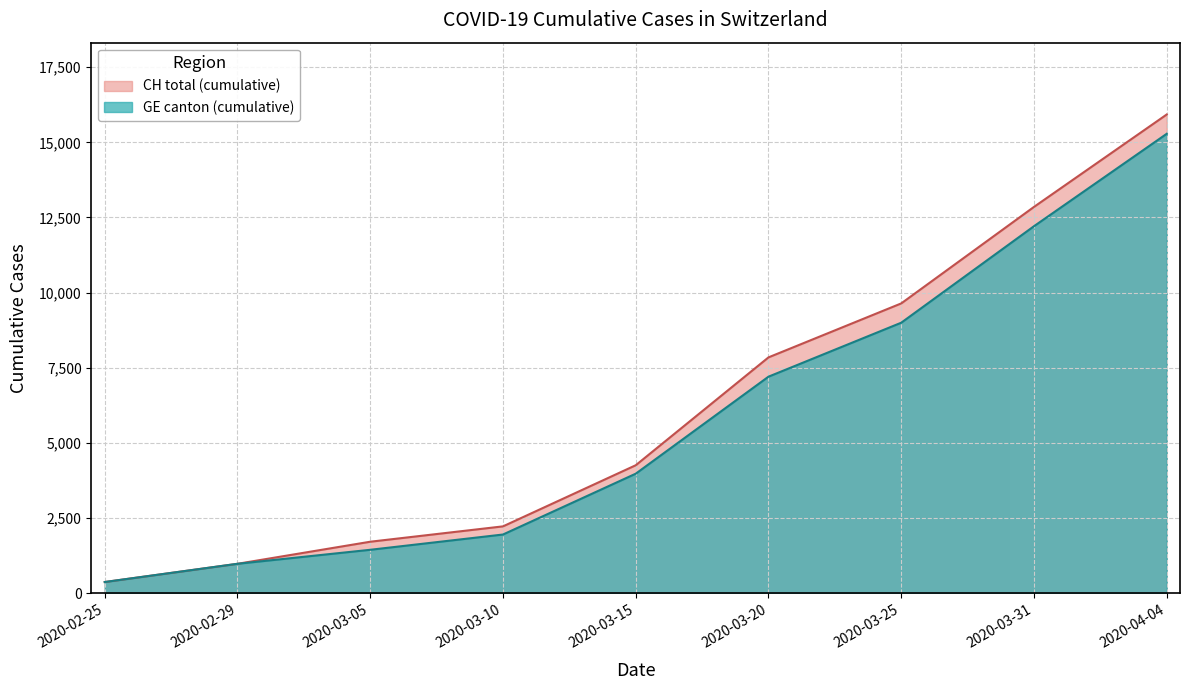

True or false: GE and CH intersect in this chart.

False